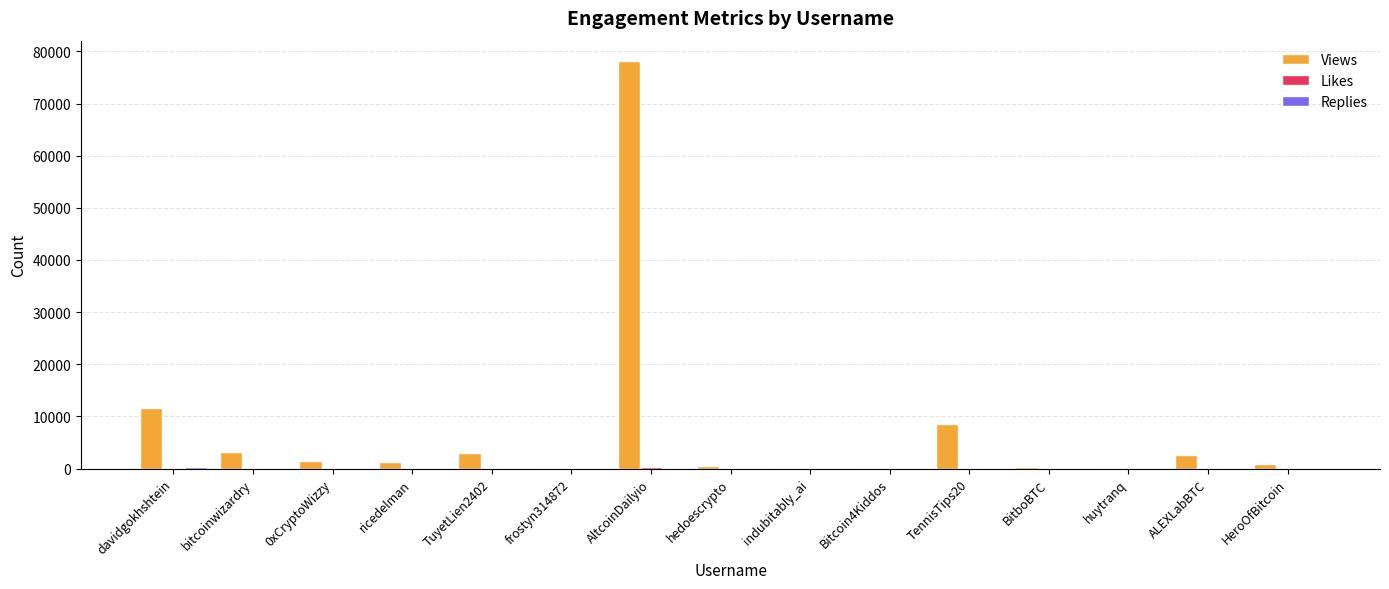

What is the sum of all Views values?

111624